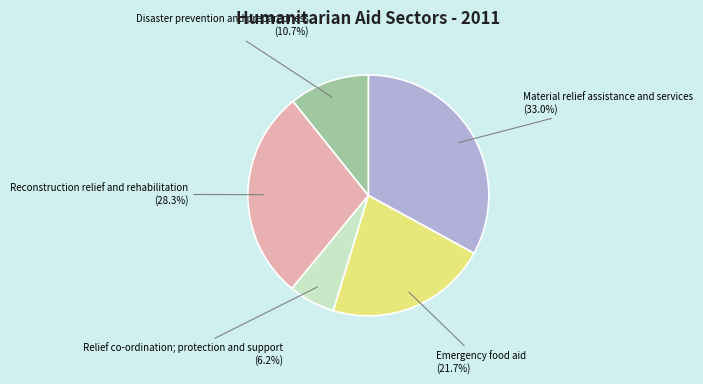

The Emergency food aid slice represents 22% of the pie. True or false?

True